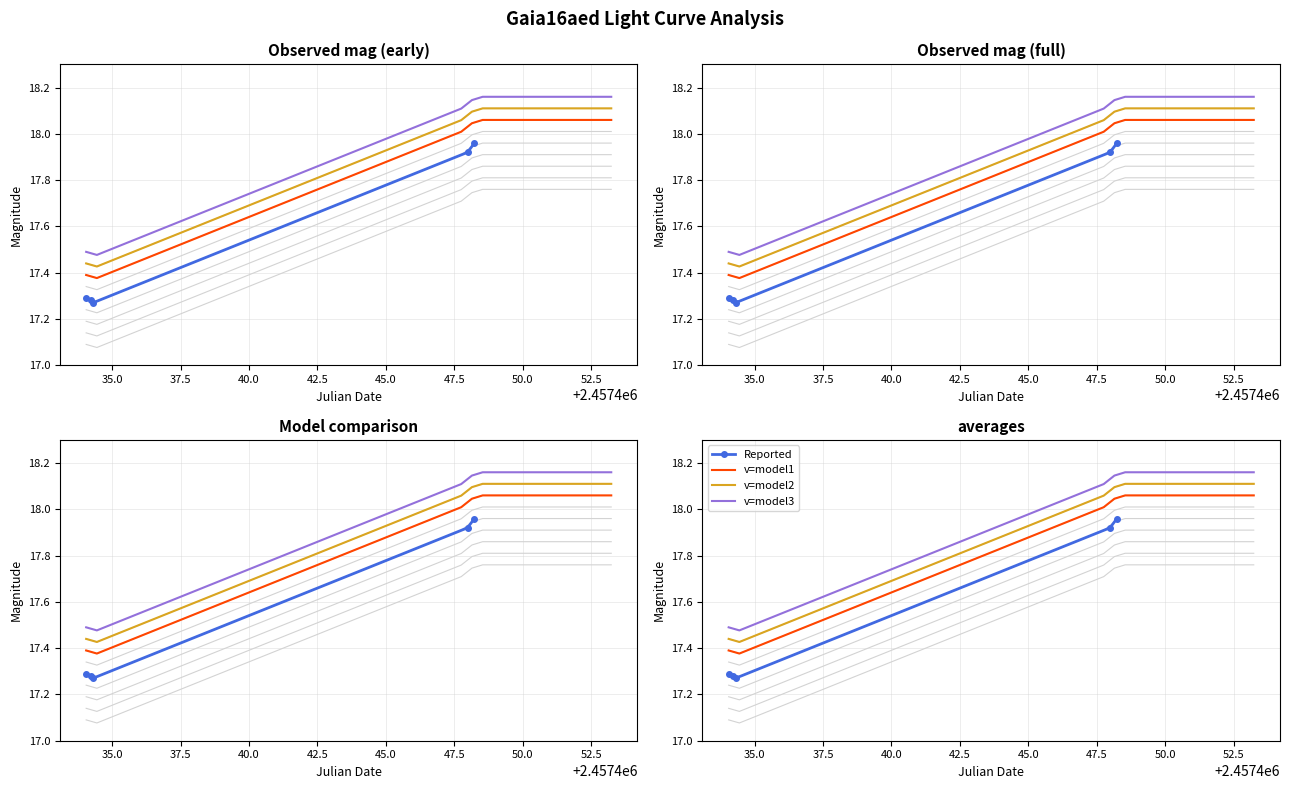

What is the change in value from 5 to 18?

-0.8